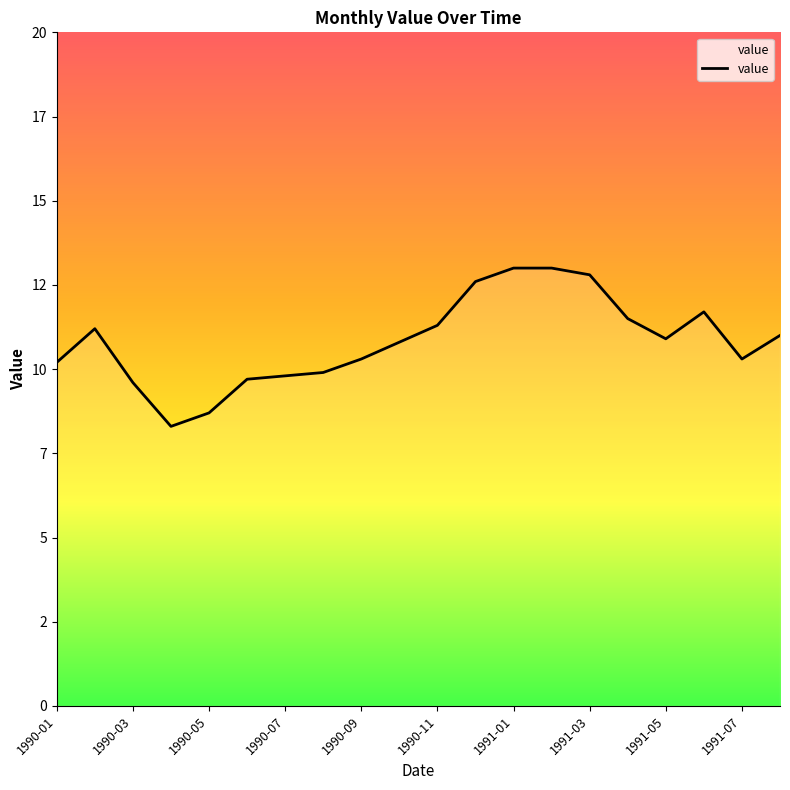

Rank the categories by value from highest to lowest.

1991-01, 1991-02, 1991-03, 1990-12, 1991-06, 1991-04, 1990-11, 1990-02, 1991-08, 1991-05, 1990-10, 1990-09, 1991-07, 1990-01, 1990-08, 1990-07, 1990-06, 1990-03, 1990-05, 1990-04